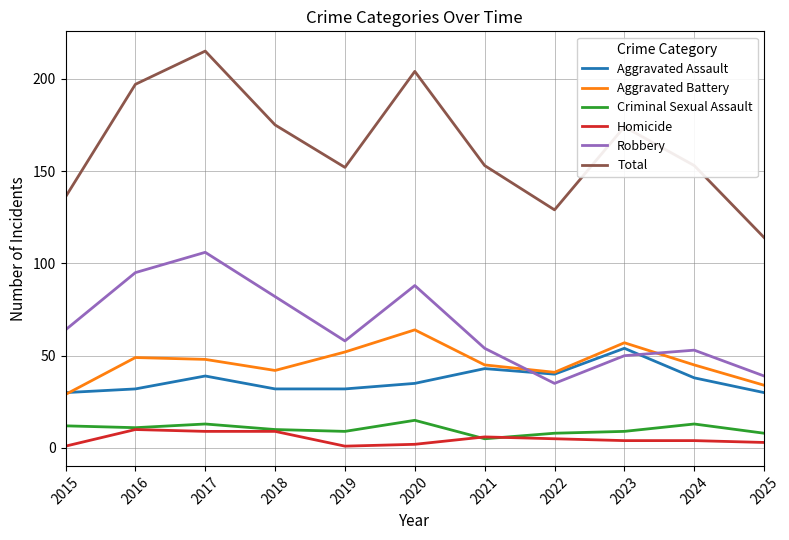

True or false: Total has more than 2 interior local peaks.

True